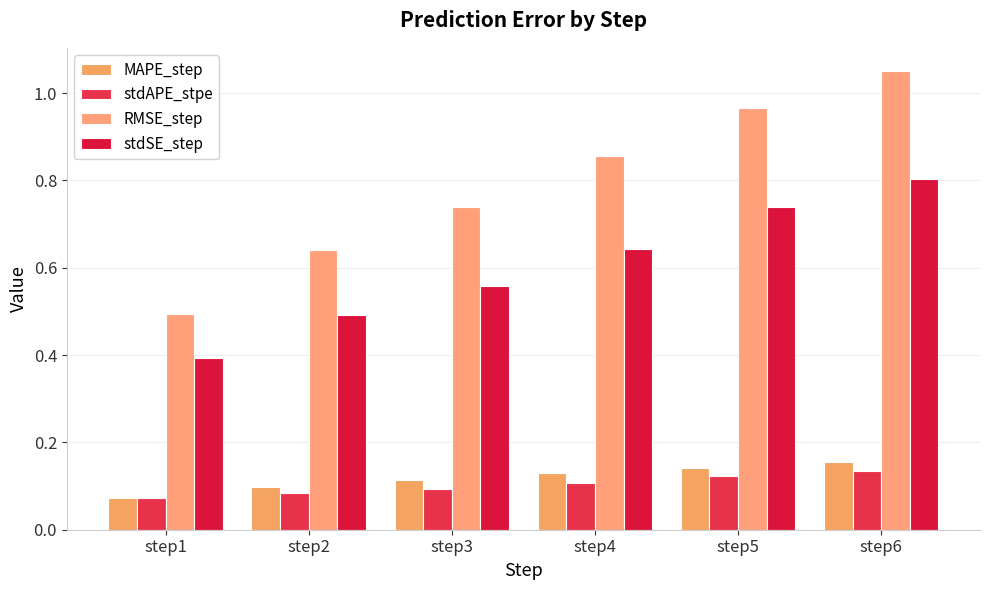

How many stdSE_step values are between 0 and 1?

6